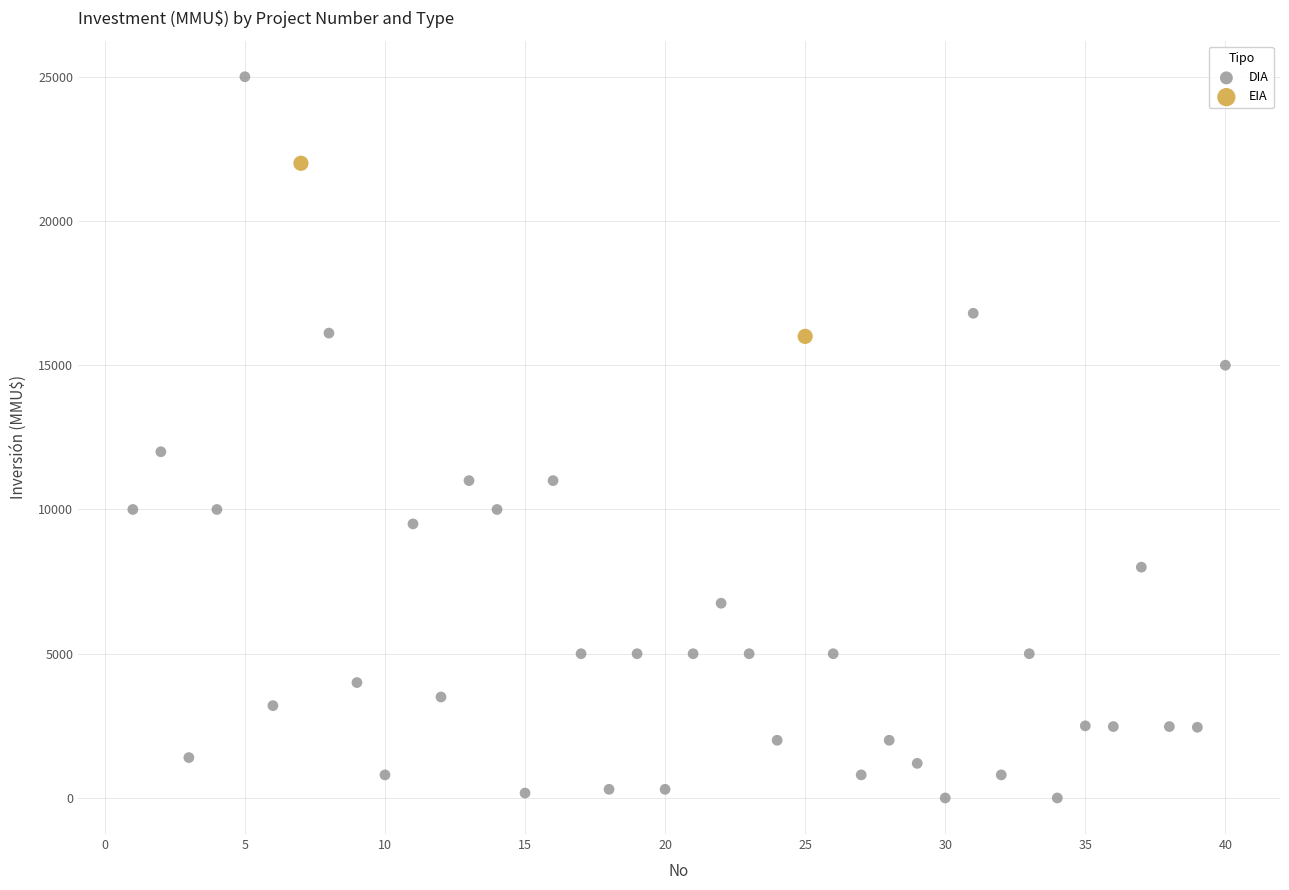

What are all the series names shown in the legend?

DIA, EIA